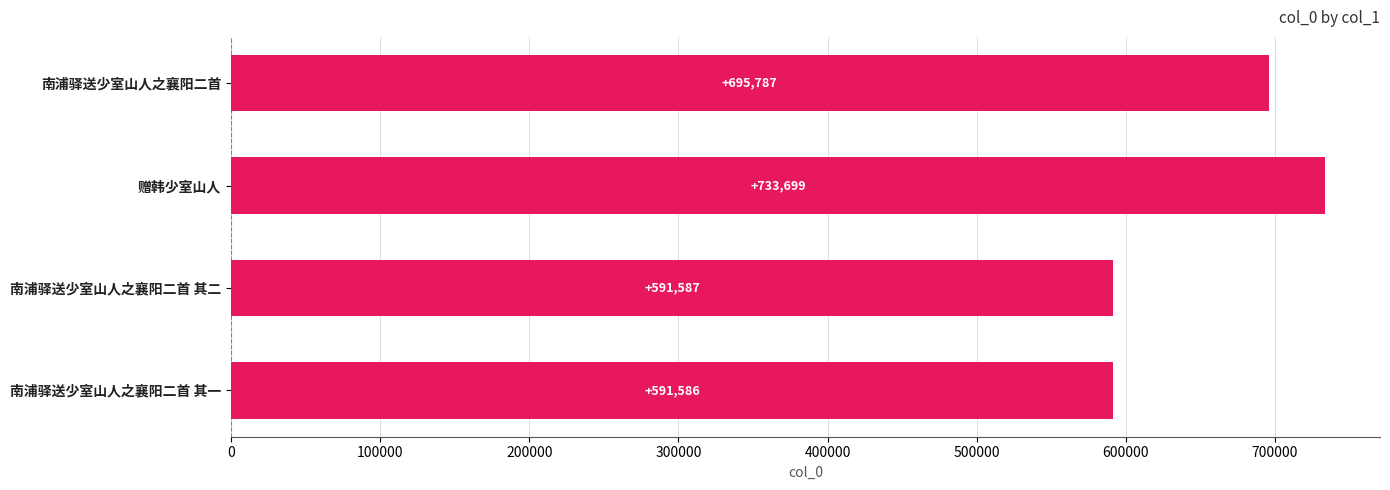

What is the sum of all values?

2612659